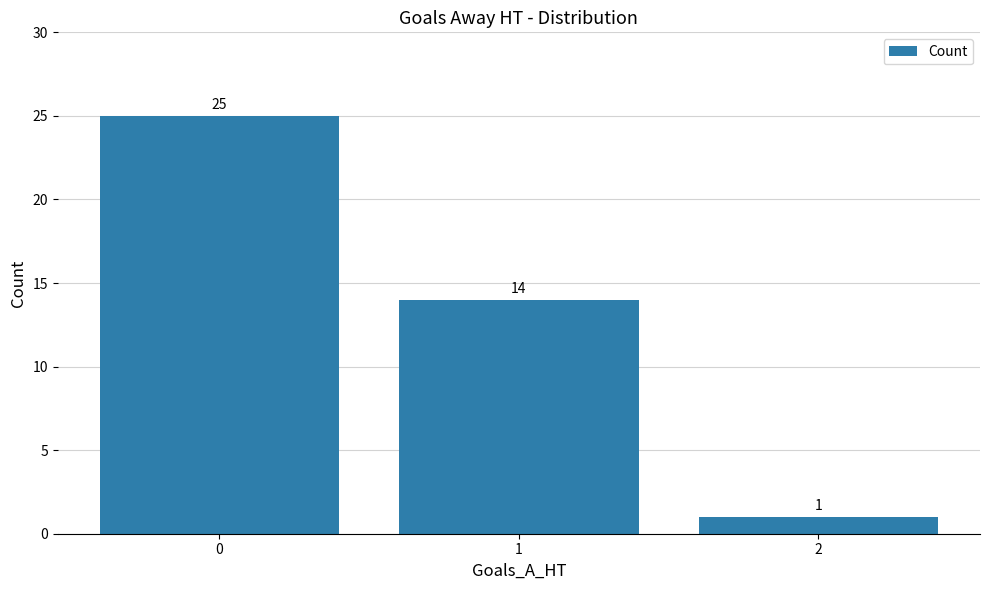

Read the value at 0, to the nearest 5.

25